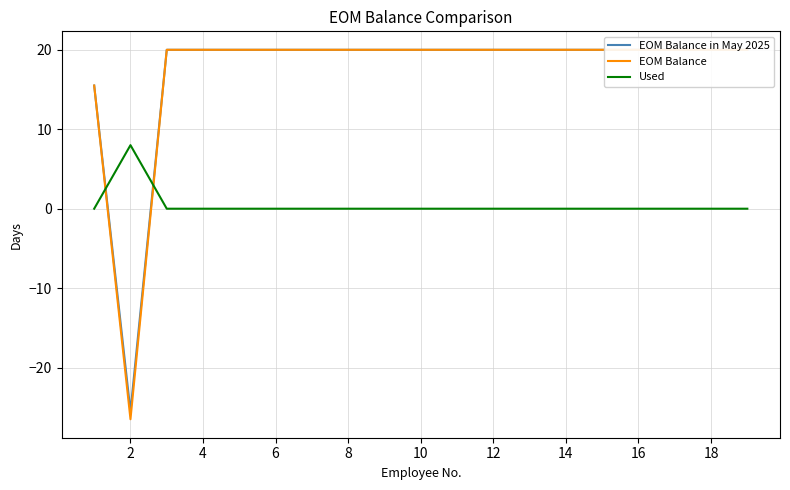

True or false: EOM Balance in May 2025 and EOM Balance intersect in this chart.

False